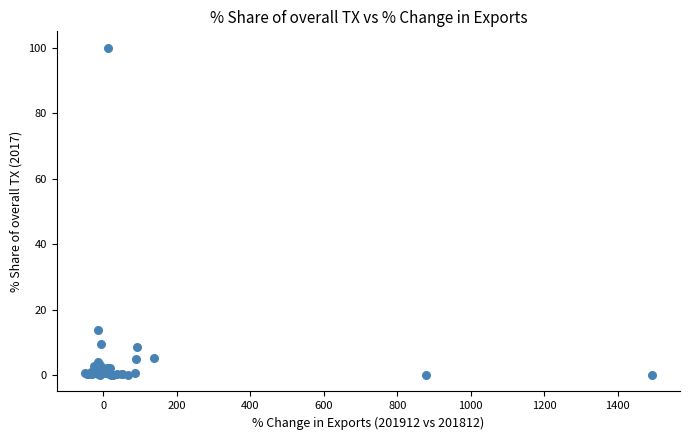

What Y value in the scatter plot is closest to 50?

13.7